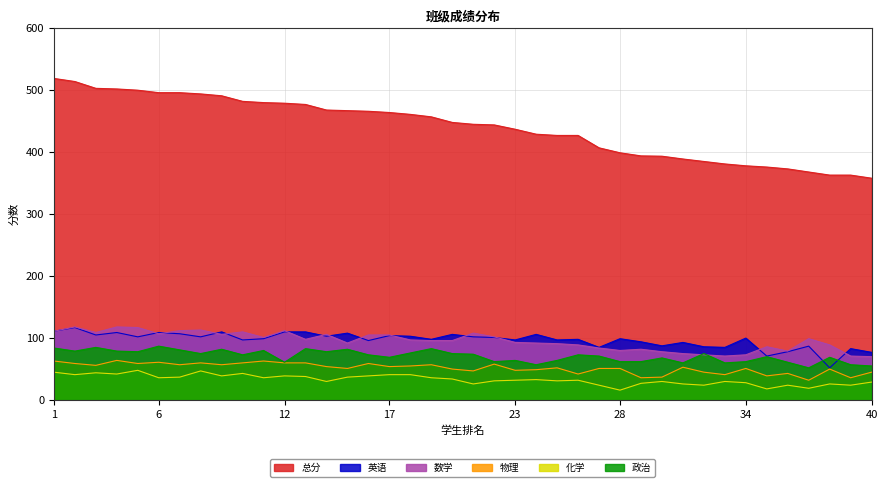

Reading right to left, transcribe all the data shown in this chart.

总分: 358.0	363.0	363.0	368.0	373.0	376.0	378.0	381.0	385.0	389.0	393.5	394.0	399.0	407.0	427.0	427.0	429.0	437.0	444.0	445.0	448.0	457.0	461.0	464.0	466.0	467.0	468.0	477.0	479.0	480.0	482.0	491.0	494.0	496.0	496.0	500.0	502.0	503.0	514.0	519.0
英语: 77.0	83.0	52.0	87.0	78.0	71.0	100.0	85.0	86.0	93.0	87.5	94.0	99.0	85.0	98.0	97.0	106.0	97.0	101.0	102.0	106.0	98.0	103.0	104.0	96.0	108.0	103.0	110.0	110.0	99.0	97.0	110.0	102.0	107.0	109.0	102.0	109.0	105.0	117.0	111.0
数学: 70.0	71.0	89.0	99.0	79.0	86.0	73.0	71.0	73.0	75.0	78.0	82.0	80.0	84.0	89.0	91.0	92.0	93.0	102.0	108.0	96.0	96.0	97.0	105.0	105.0	92.0	106.0	98.0	112.0	101.0	110.0	106.0	113.0	112.0	107.0	117.0	118.0	109.0	118.0	111.0
物理: 45.0	36.0	50.0	32.0	43.0	39.0	51.0	41.0	45.0	53.0	37.0	36.0	51.0	51.0	42.0	52.0	49.0	48.0	58.0	47.0	50.0	57.0	55.0	54.0	59.0	51.0	54.0	60.0	60.0	63.0	60.0	57.0	60.0	57.0	61.0	59.0	64.0	56.0	59.0	63.0
化学: 29.0	24.0	26.0	19.0	24.0	18.0	28.0	30.0	24.0	26.0	30.0	27.0	16.0	24.0	32.0	31.0	33.0	32.0	31.0	26.0	34.0	36.0	41.0	41.0	39.0	37.0	30.0	38.0	39.0	36.0	43.0	39.0	47.0	37.0	36.0	48.0	42.0	44.0	41.0	45.0
政治: 55.0	57.0	69.0	52.0	61.0	70.0	62.0	60.0	75.0	60.0	68.0	62.0	62.0	71.0	73.0	64.0	57.0	64.0	62.0	74.0	75.0	83.0	76.0	69.0	73.0	82.0	78.0	83.0	61.0	80.0	73.0	82.0	75.0	81.0	87.0	78.0	79.0	85.0	79.0	84.0